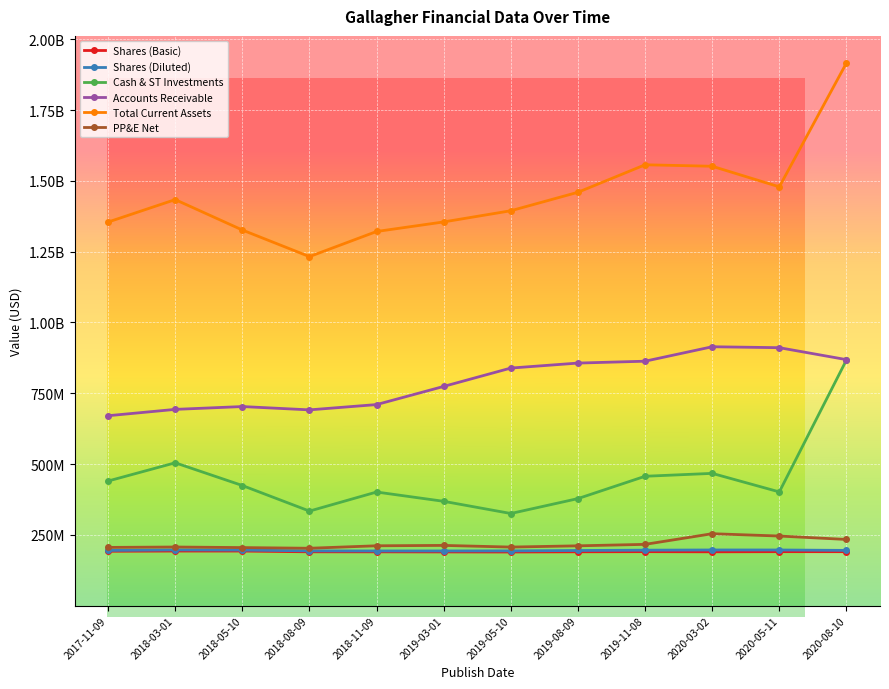

Is this an area chart (filled region under the line)?

No